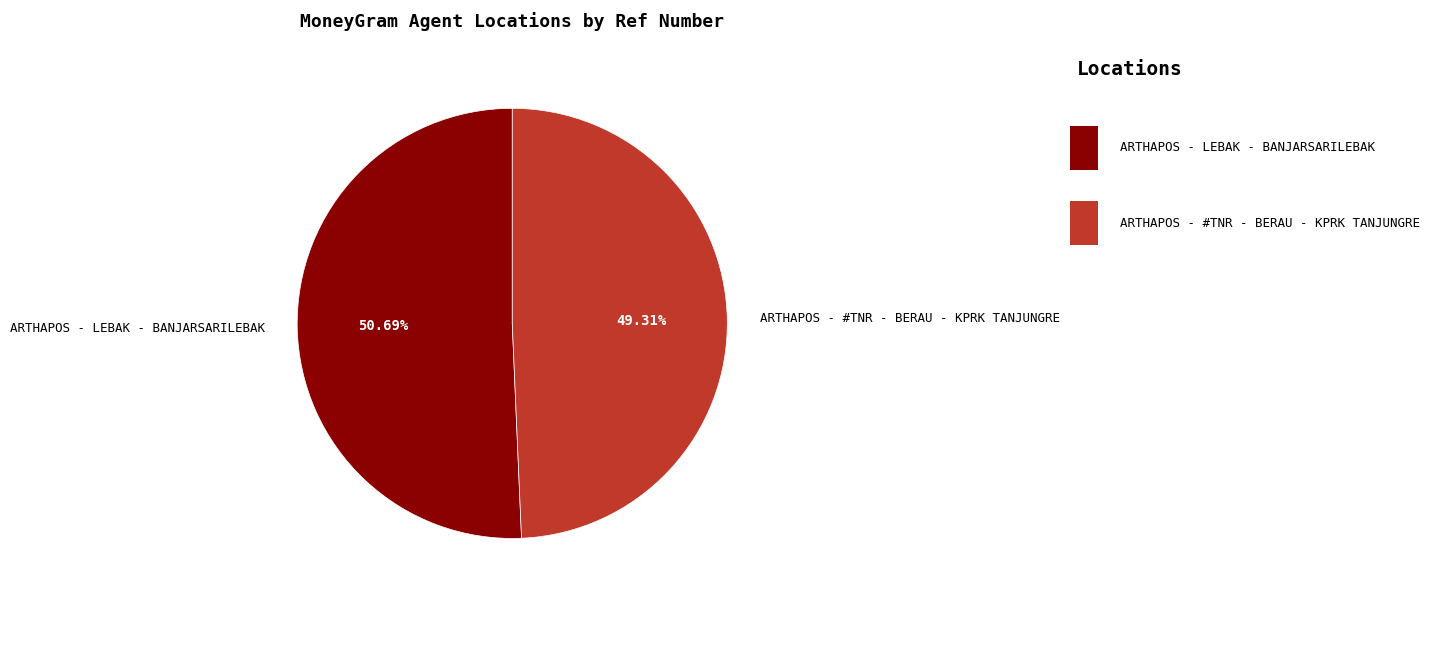

What percentage do ARTHAPOS - #TNR - BERAU - KPRK TANJUNGRE and ARTHAPOS - LEBAK - BANJARSARILEBAK together represent?

100.0%